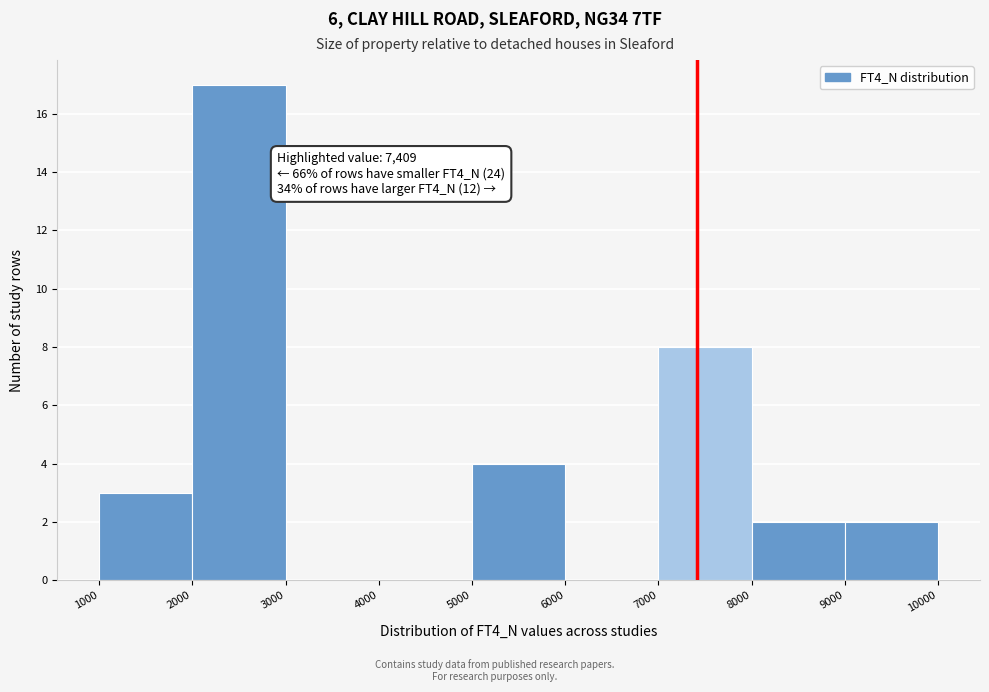

Which range on the x-axis has the tallest bar?

2000 to 3000